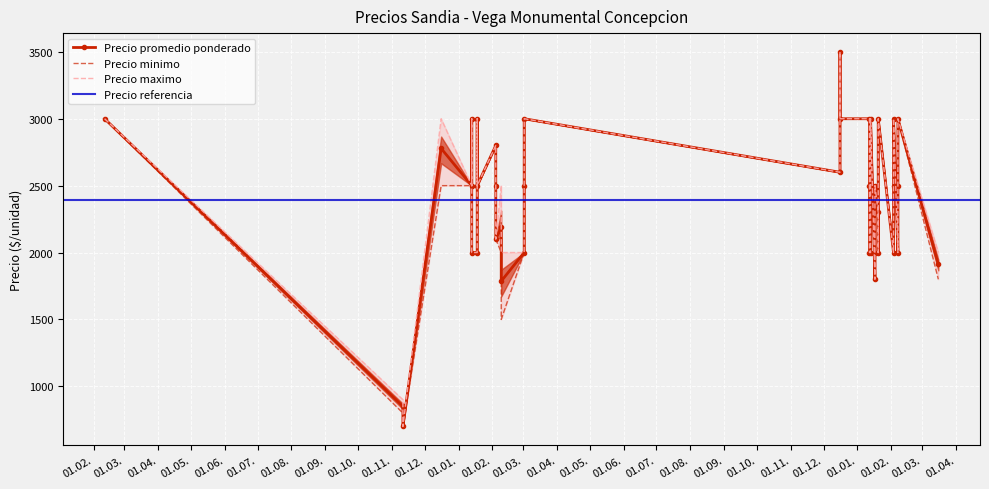

Rank the series at 2022-02-04 from lowest to highest value.

Precio promedio ponderado, Precio minimo, Precio maximo